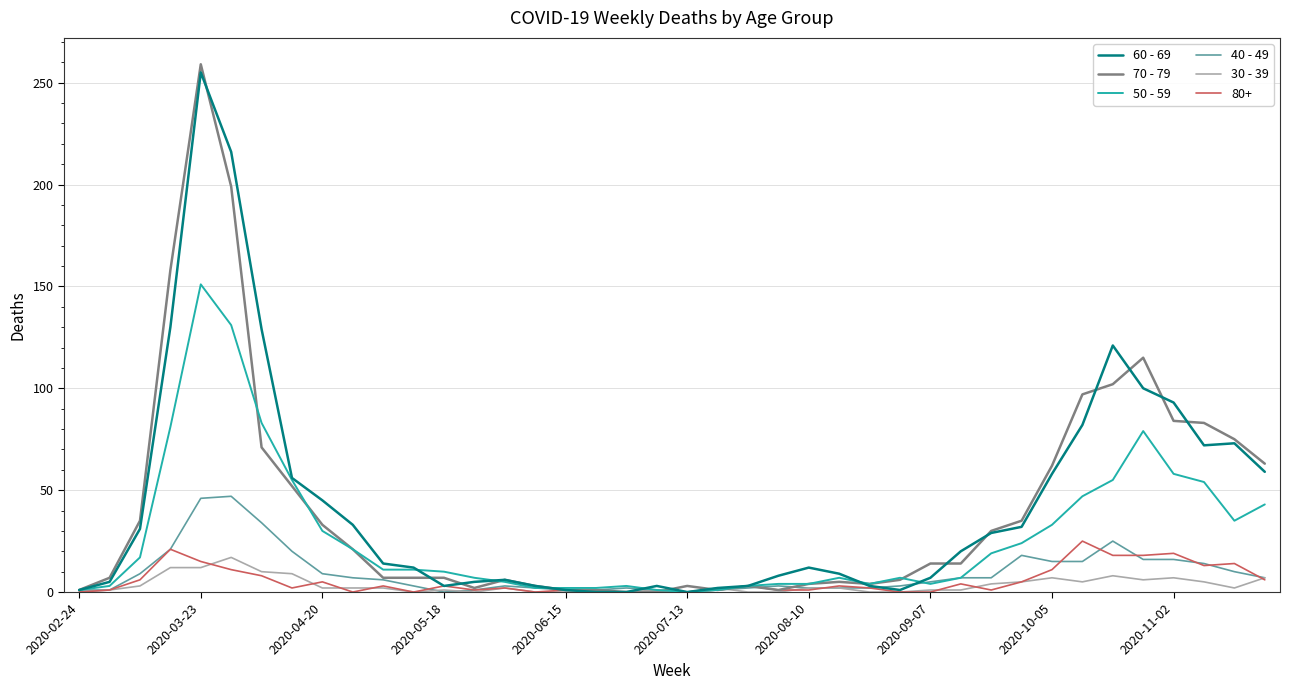

What is the maximum value shown in the chart?

259